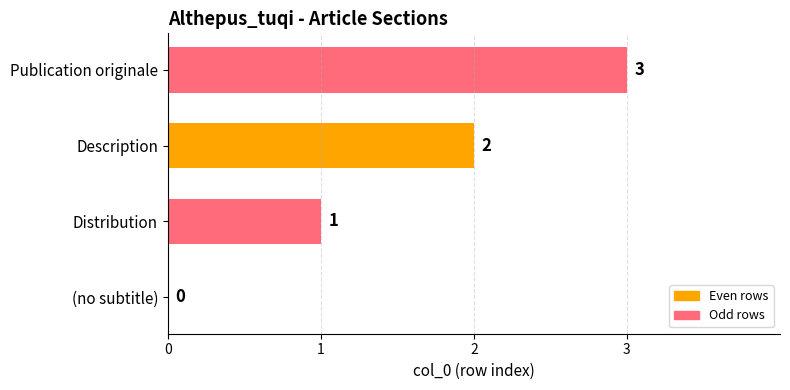

Between (no subtitle) and Description, which is larger?

Description